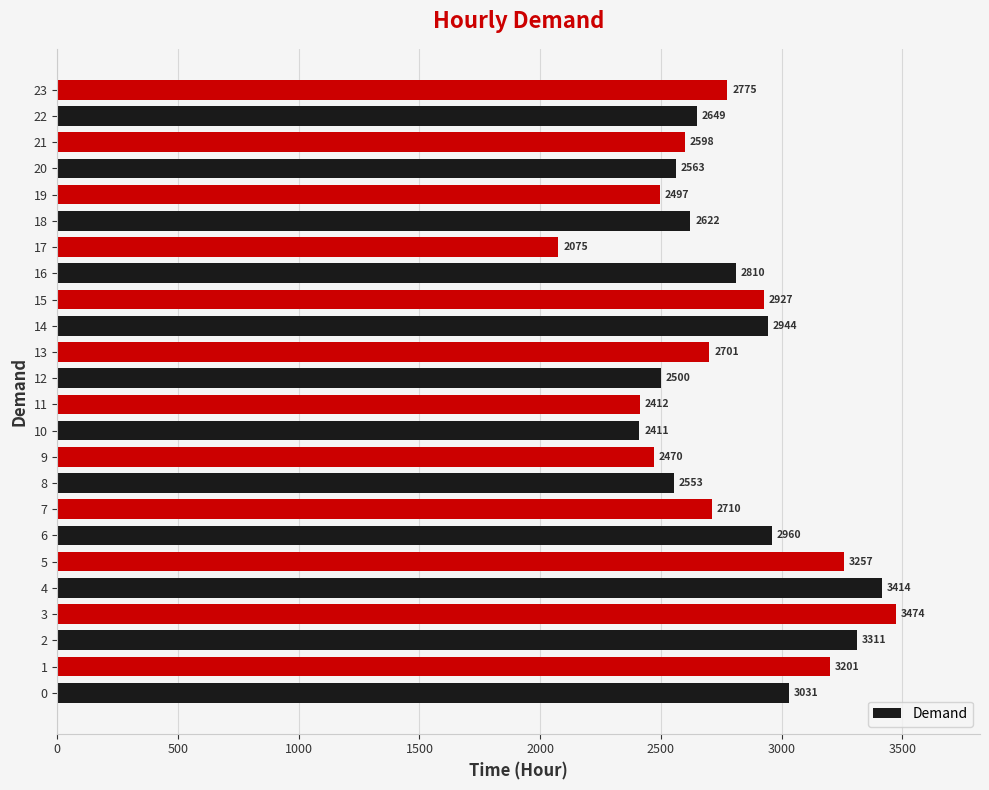

At which label is the value closest to 2774?

23